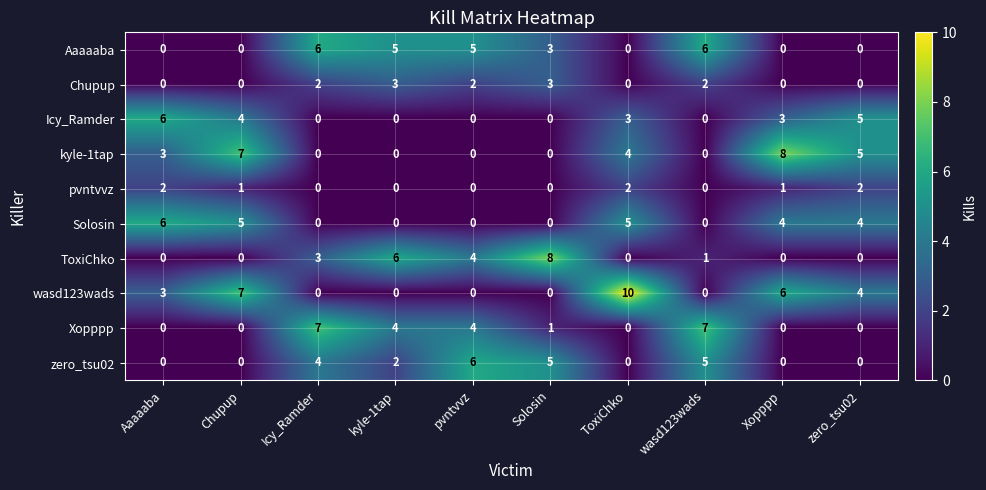

What is the sum of all Icy_Ramder values?

21